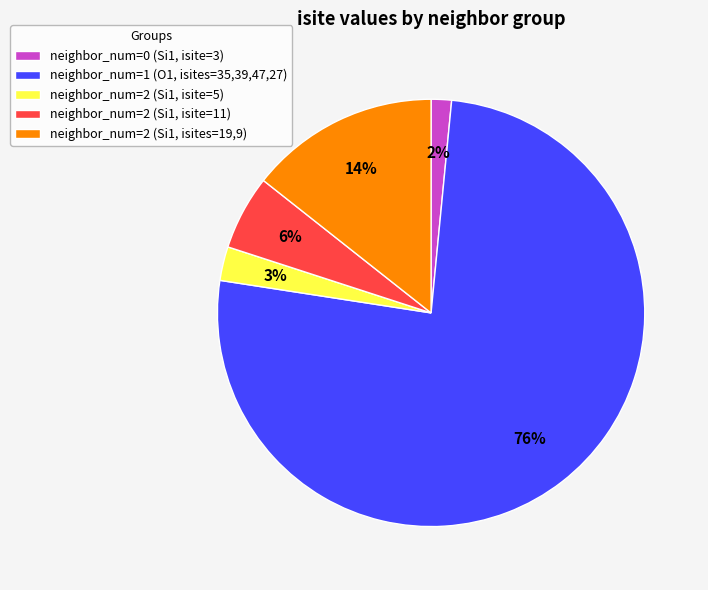

To the nearest percent, what is the difference between the neighbor_num=2 (Si1, isite=11) and neighbor_num=2 (Si1, isite=5) slice percentages?

3%